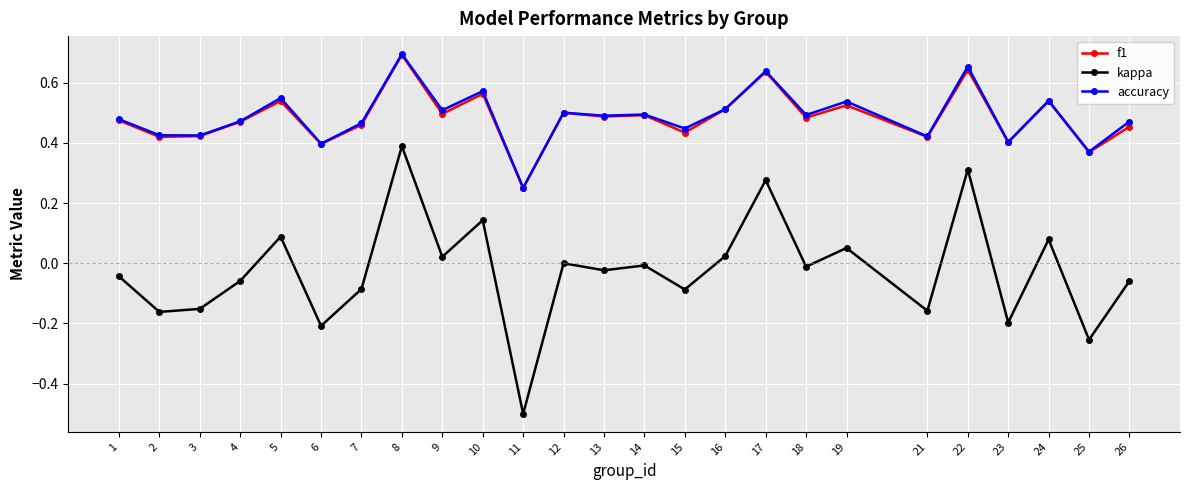

True or false: kappa and f1 intersect in this chart.

False